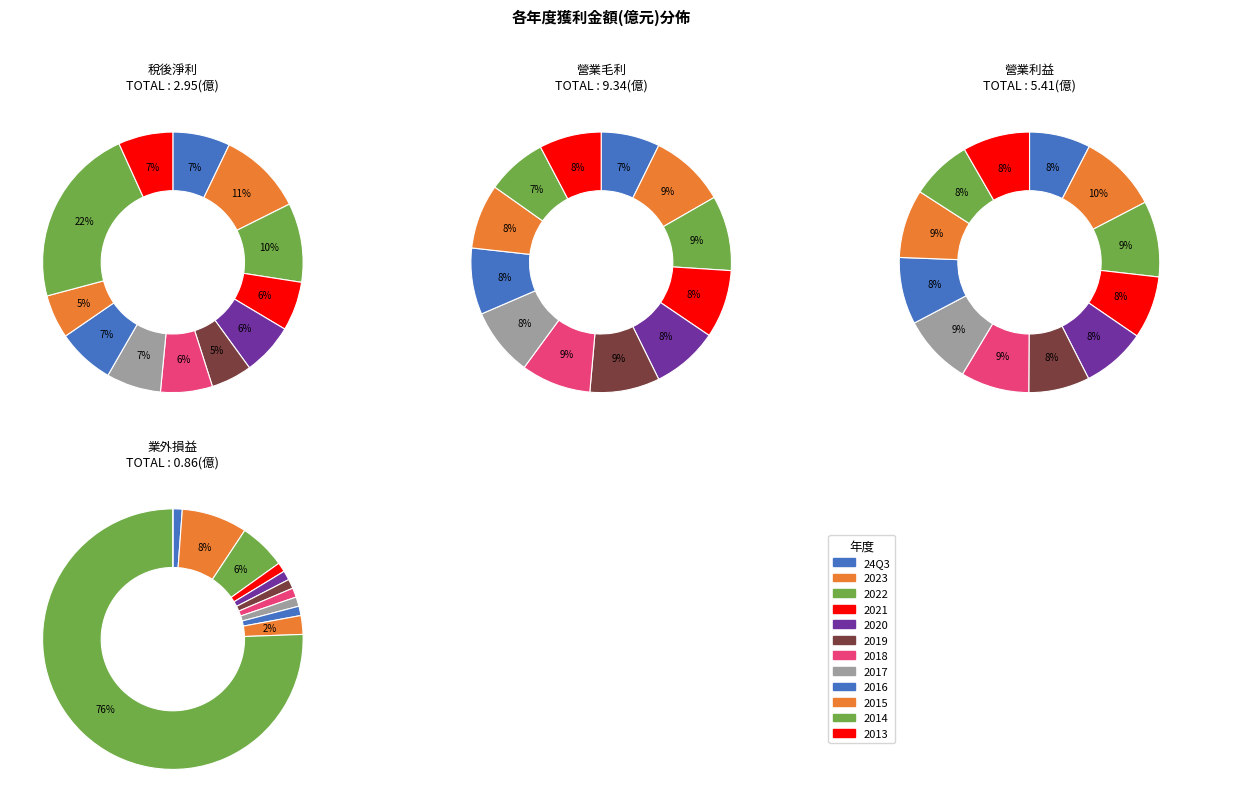

What is the largest slice in the pie chart?

2023